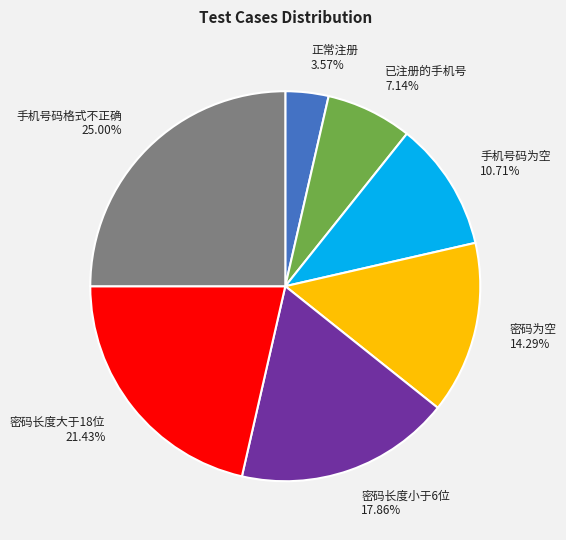

Between 密码长度大于18位 and 已注册的手机号, which is larger?

密码长度大于18位